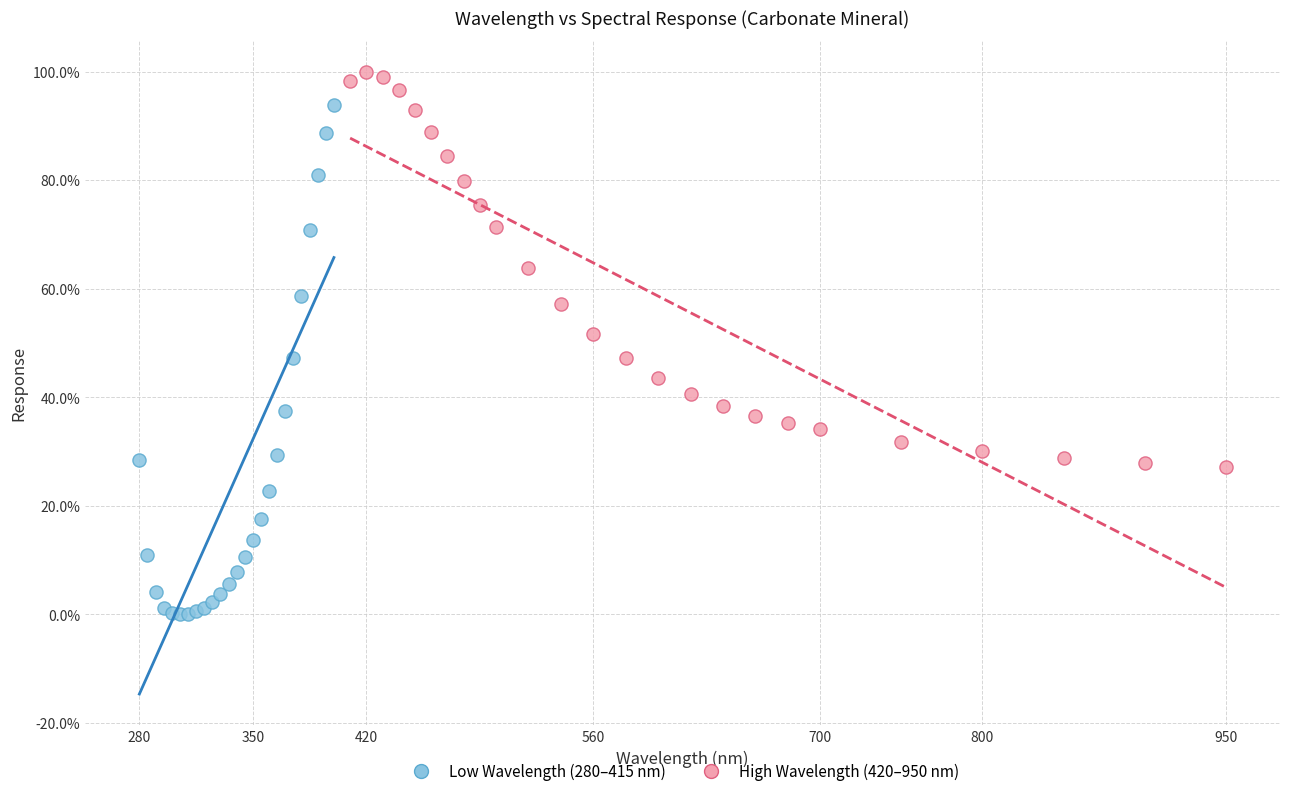

Which series contains the lowest Y value?

Low Wavelength (280–415 nm)